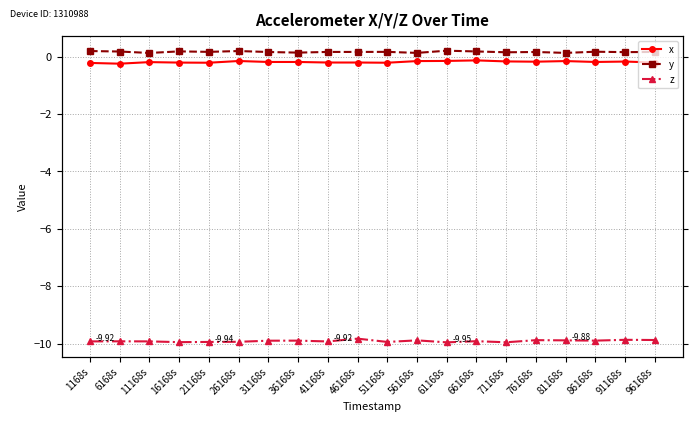

True or false: y has more than 0 points higher than both neighbors.

True